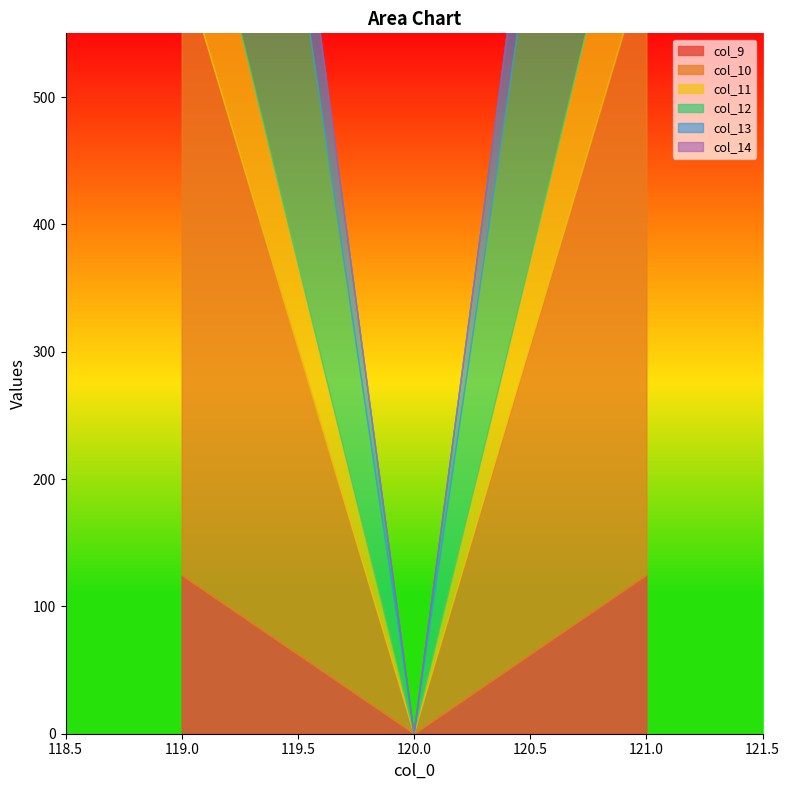

What is the average value of the col_9 series?

83.1